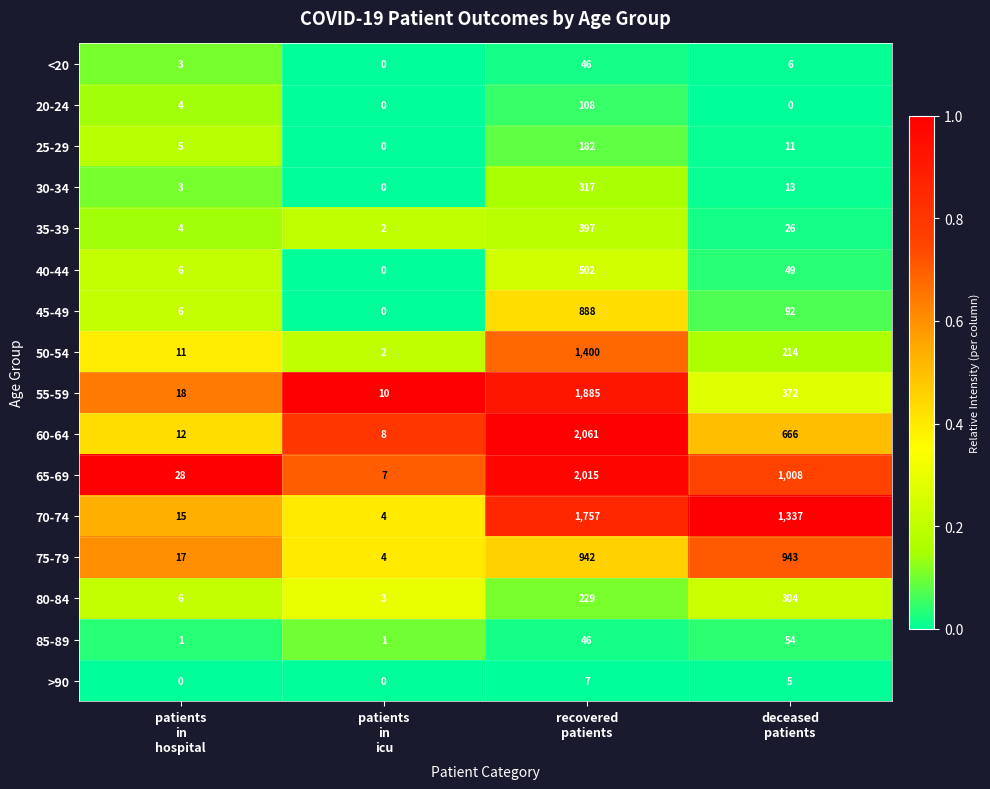

Rank the series by their maximum value, from lowest to highest.

>90, <20, 85-89, 20-24, 25-29, 80-84, 30-34, 35-39, 40-44, 45-49, 75-79, 50-54, 70-74, 55-59, 65-69, 60-64